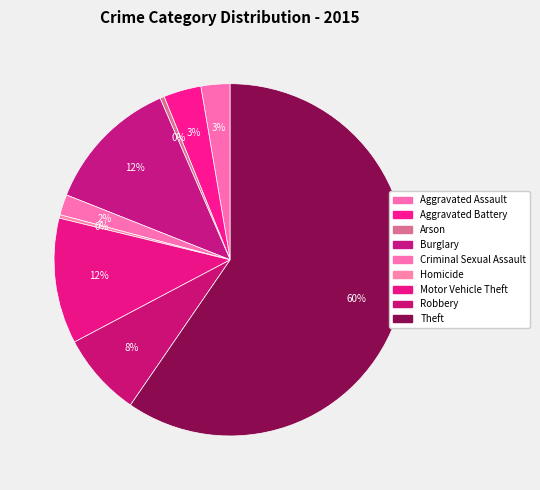

How many segments does this pie chart have?

9